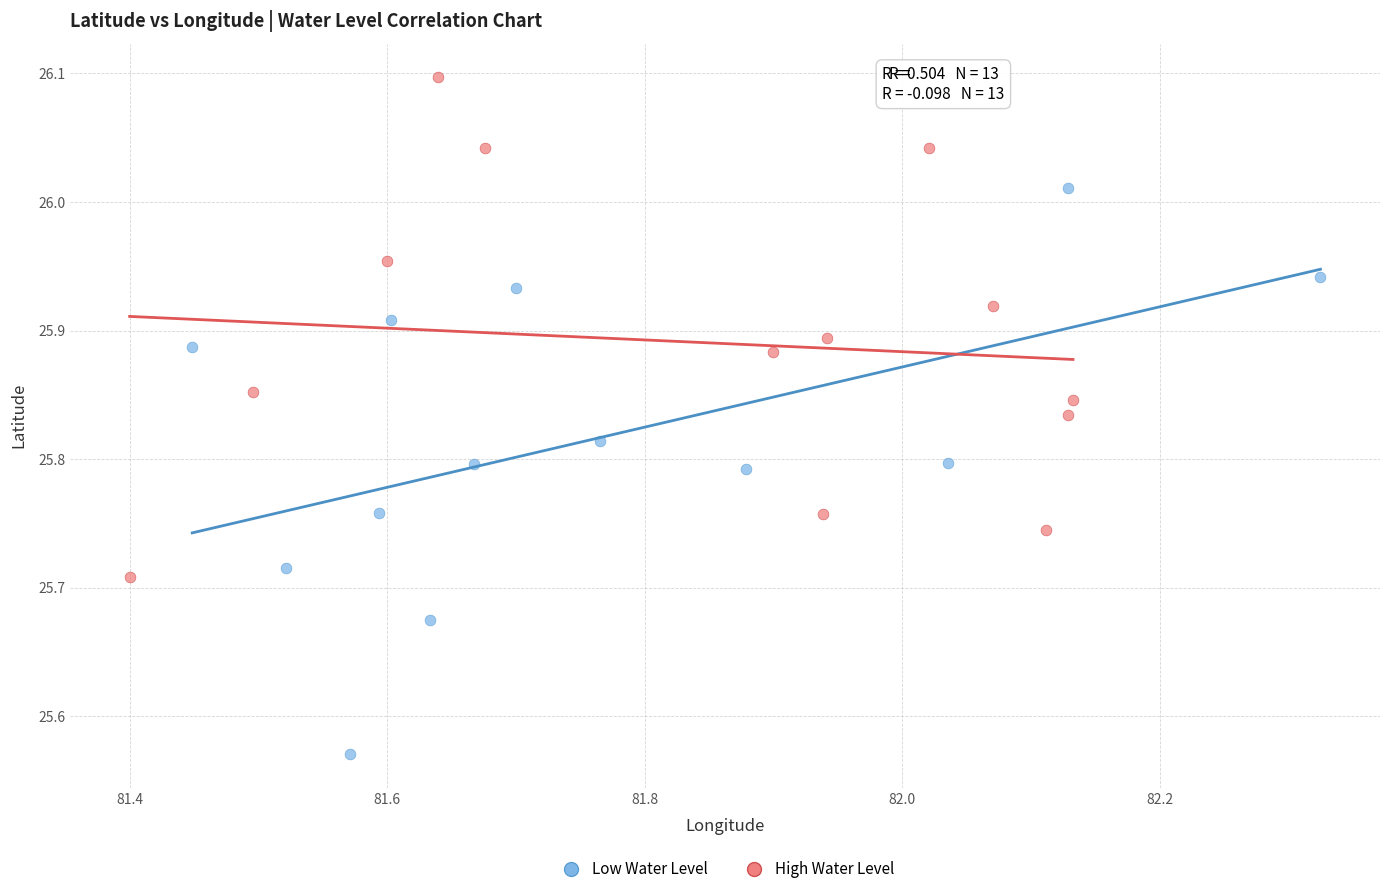

Which series has the widest spread of Y values?

Low Water Level